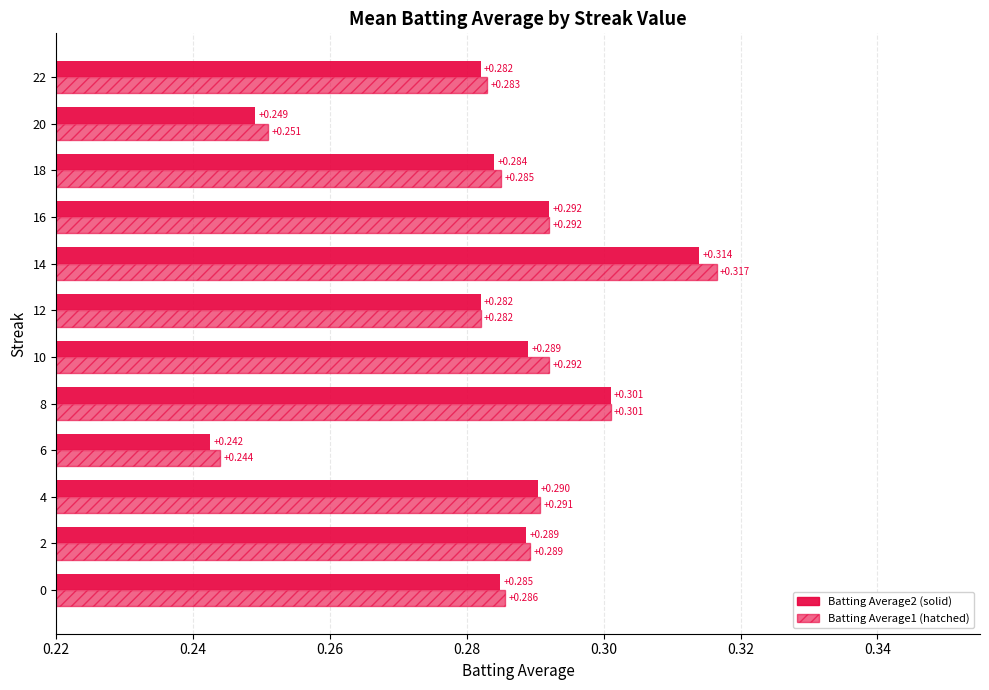

Reading right to left, transcribe all the data shown in this chart.

Batting Average2: 0.3	0.2	0.3	0.3	0.3	0.3	0.3	0.3	0.2	0.3	0.3	0.3
Batting Average1: 0.3	0.3	0.3	0.3	0.3	0.3	0.3	0.3	0.2	0.3	0.3	0.3